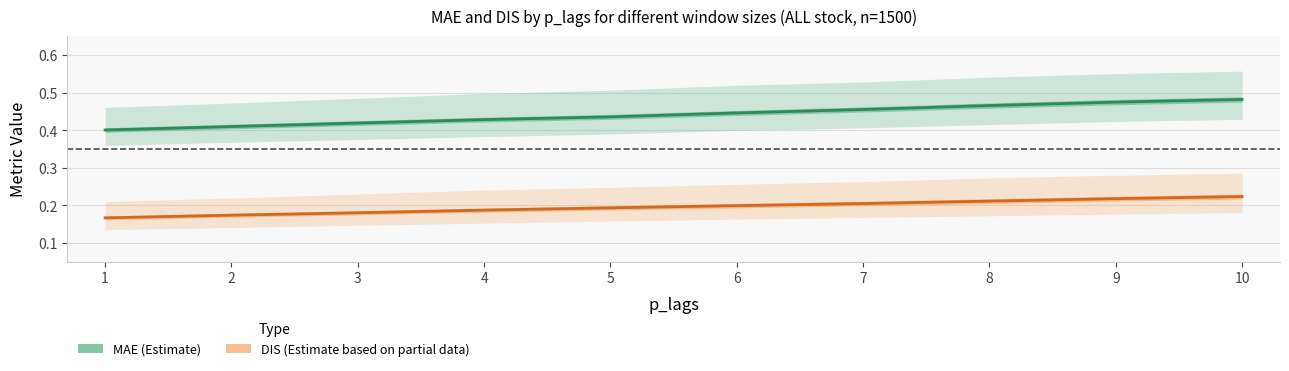

At which label does DIS_w50 reach its minimum?

1